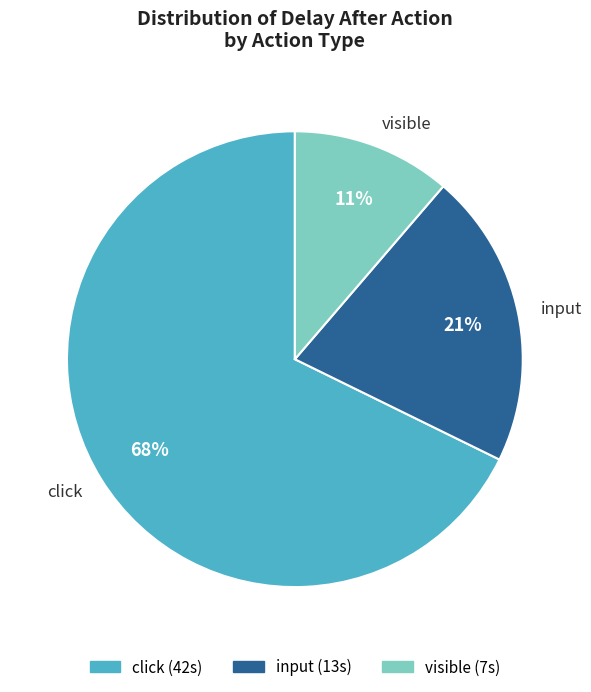

How many segments does this pie chart have?

3